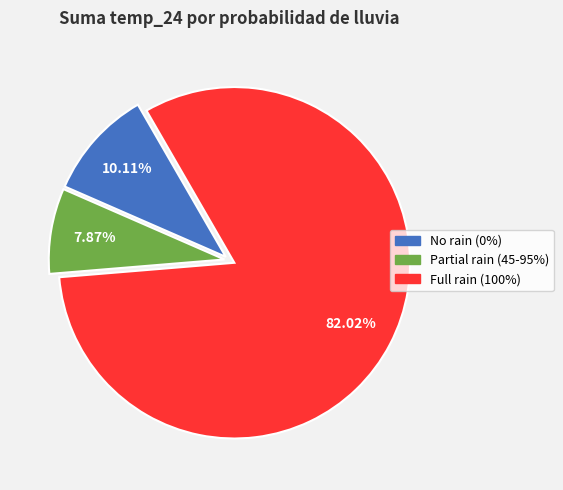

Is there a majority slice in this chart?

Yes